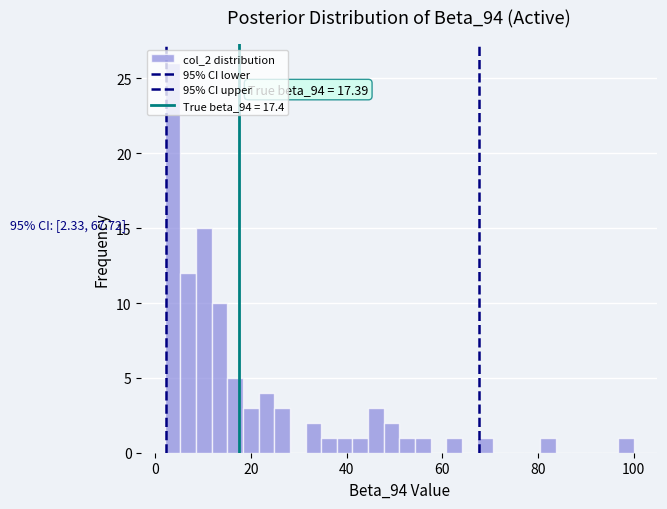

Around what value on the x-axis is the tallest bar? Give the approximate position of its centre, as read against the axis.

4